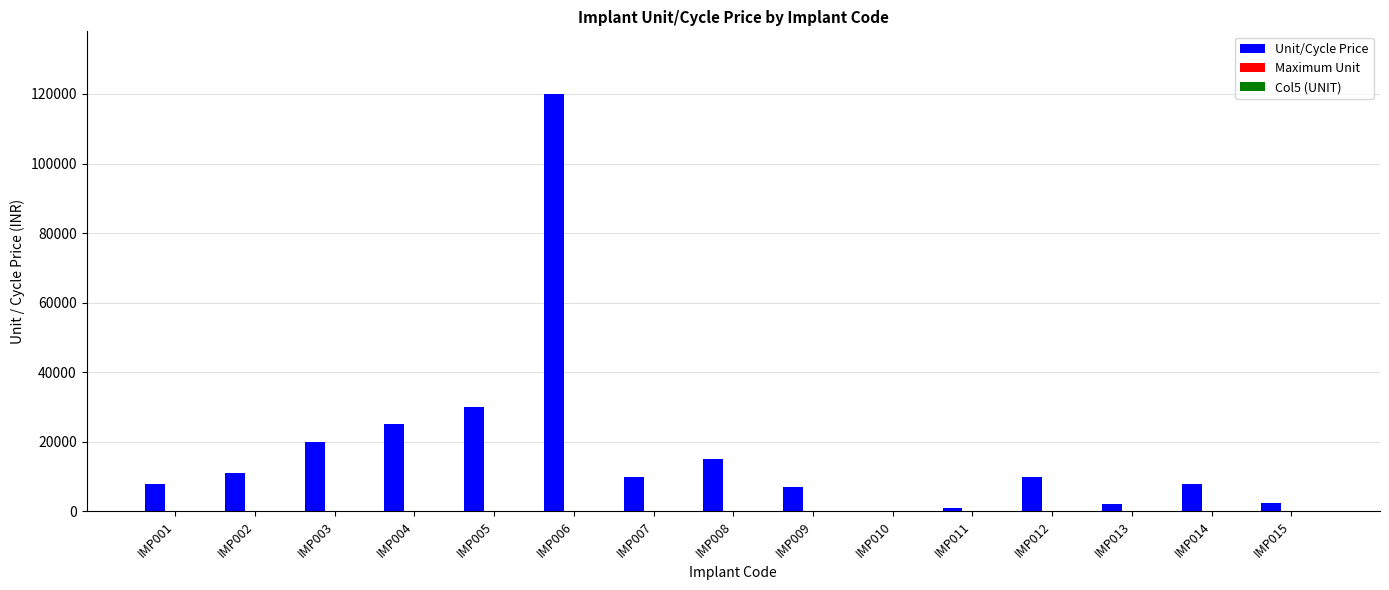

Which series changed the most between IMP001 and IMP005?

Unit/Cycle Price